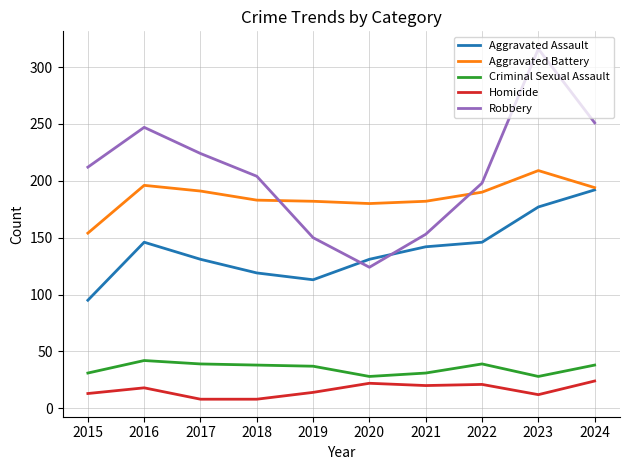

List the series in order of their peak value, lowest first.

Homicide, Criminal Sexual Assault, Aggravated Assault, Aggravated Battery, Robbery